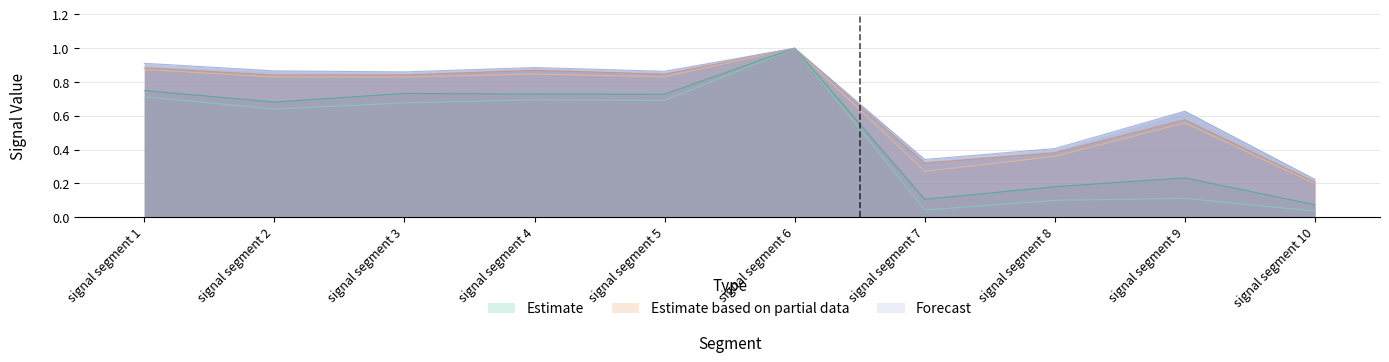

What is the difference between the Signal_Value_49 values at signal segment 5 and signal segment 6?

0.3